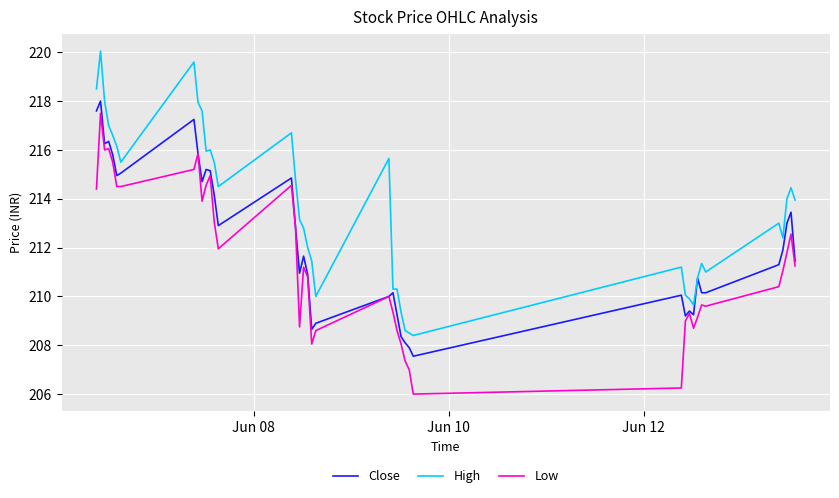

True or false: Low and High cross at least once.

False